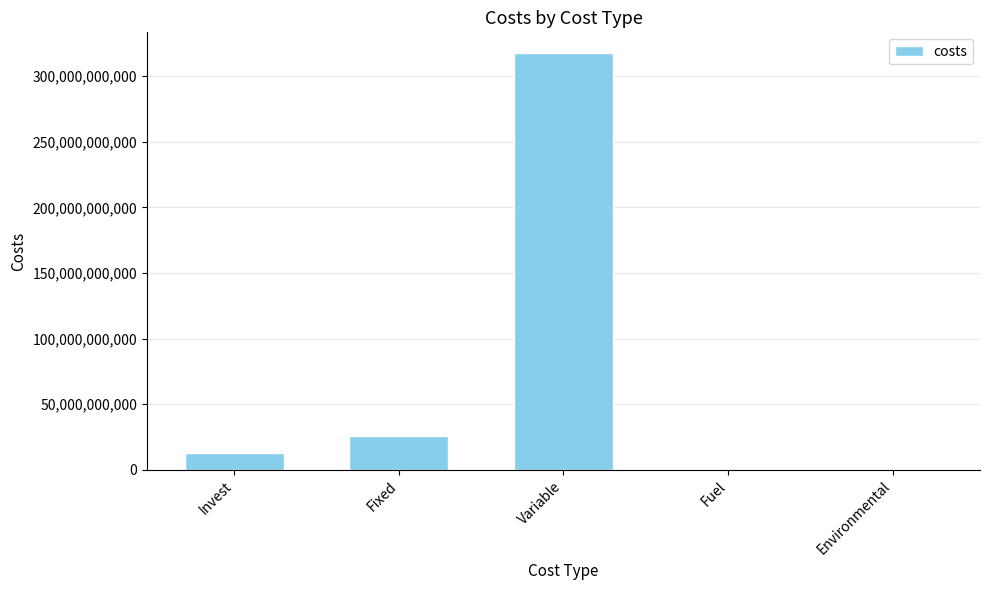

What is the greatest value displayed?

317583732984.2